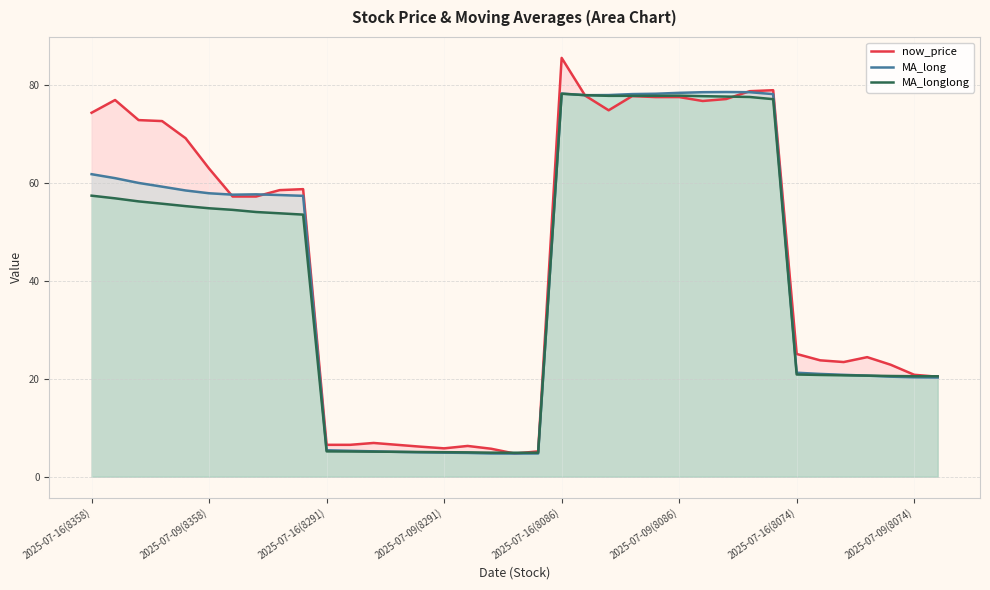

Reading left to right, extract all data points from this chart.

now_price: 74.3	76.9	72.8	72.6	69.1	62.9	57.2	57.2	58.5	58.7	6.5	6.5	6.9	6.5	6.1	5.8	6.3	5.7	4.7	5.2	85.5	77.8	74.8	77.7	77.5	77.5	76.7	77.1	78.7	78.9	25.1	23.8	23.4	24.4	22.9	20.8	20.4
MA_long: 61.8	60.9	60.0	59.2	58.4	57.9	57.6	57.6	57.5	57.3	5.4	5.3	5.2	5.1	5.0	4.9	4.8	4.7	4.7	4.7	78.2	77.9	77.9	78.1	78.2	78.4	78.5	78.5	78.5	78.1	21.2	21.0	20.8	20.6	20.4	20.3	20.2
MA_longlong: 57.4	56.8	56.2	55.7	55.2	54.8	54.5	54.0	53.8	53.5	5.2	5.1	5.1	5.1	5.0	5.0	5.0	4.9	4.9	4.9	78.2	77.9	77.8	77.8	77.8	77.8	77.7	77.6	77.5	77.1	20.9	20.8	20.7	20.6	20.6	20.5	20.5